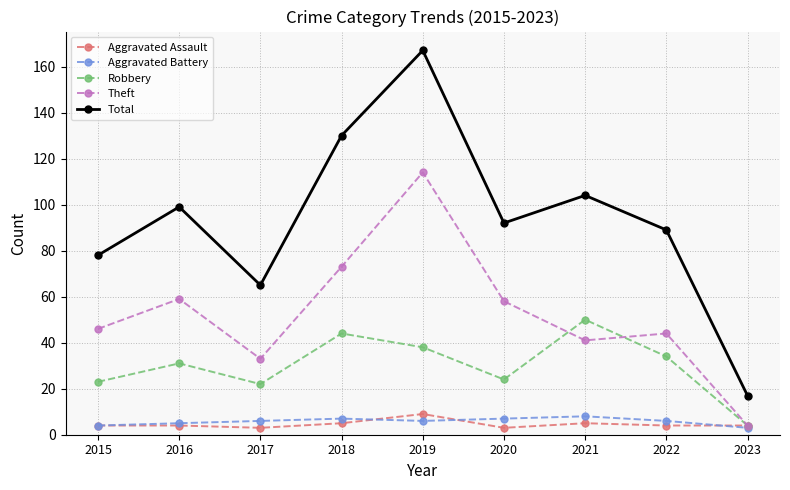

What is the spread (max minus min) of values at 2020?

89